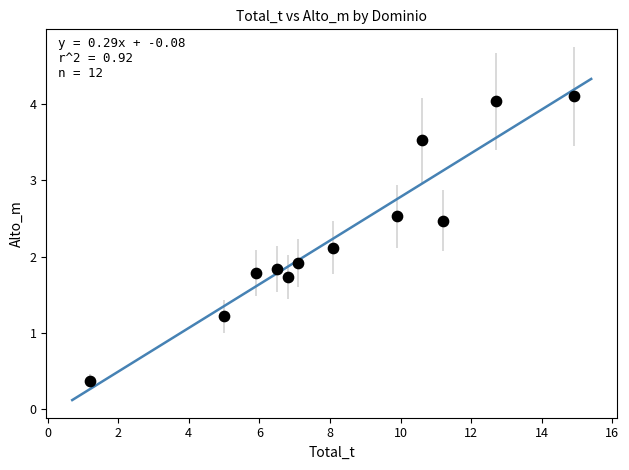

What is the range of Y values (max minus min)?

3.7